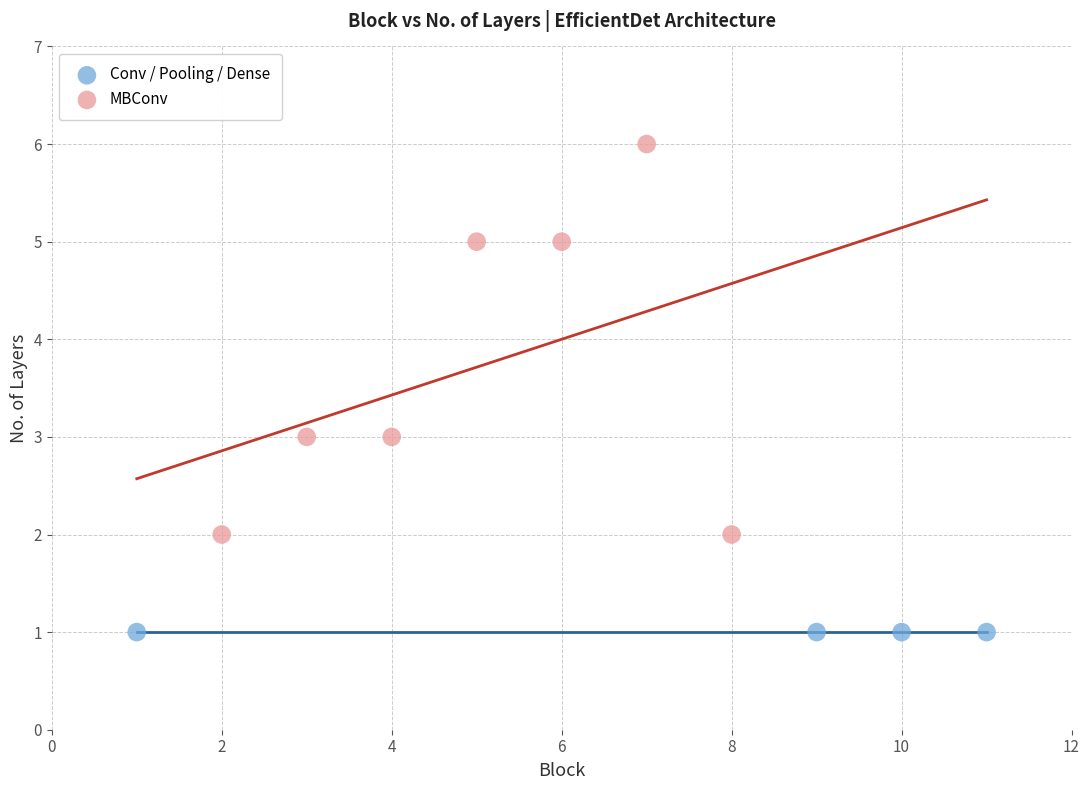

Which series contains the lowest Y value?

Conv / Pooling / Dense